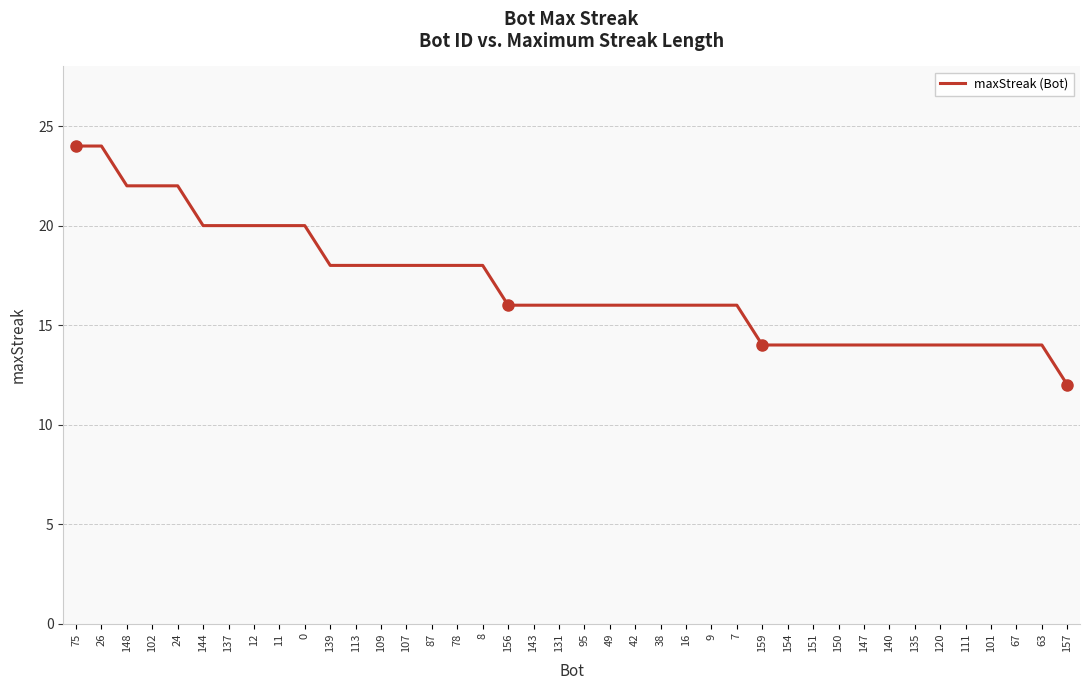

The chart shows a value of 20 at 144. True or false?

True